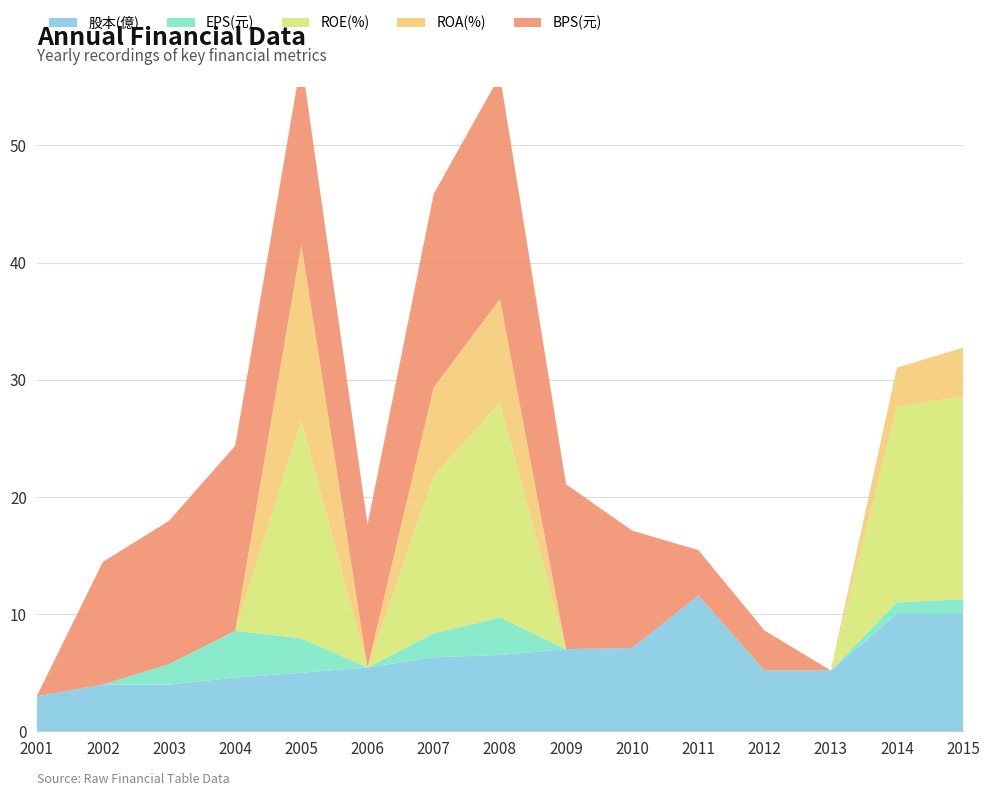

Reading left to right, what are all the values shown in this chart?

股本(億): 2001=3.0	2002=4.0	2003=4.0	2004=4.6	2005=5.0	2006=5.5	2007=6.3	2008=6.5	2009=7.0	2010=7.1	2011=11.6	2012=5.2	2013=5.2	2014=10.0	2015=10.0
EPS(元): 2001=0.0	2002=0.0	2003=1.8	2004=4.0	2005=2.9	2006=0.0	2007=2.0	2008=3.2	2009=0.0	2010=0.0	2011=0.0	2012=0.0	2013=0.0	2014=1.0	2015=1.3
ROE(%): 2001=0.0	2002=0.0	2003=0.0	2004=0.0	2005=18.6	2006=0.0	2007=13.4	2008=18.3	2009=0.0	2010=0.0	2011=0.0	2012=0.0	2013=0.0	2014=16.7	2015=17.3
ROA(%): 2001=0.0	2002=0.0	2003=0.0	2004=0.0	2005=15.0	2006=0.0	2007=7.6	2008=8.8	2009=0.0	2010=0.0	2011=0.0	2012=0.0	2013=0.0	2014=3.3	2015=4.2
BPS(元): 2001=0.0	2002=10.5	2003=12.2	2004=15.8	2005=15.8	2006=12.2	2007=16.5	2008=19.1	2009=14.1	2010=10.0	2011=3.9	2012=3.4	2013=0.0	2014=0.0	2015=0.0